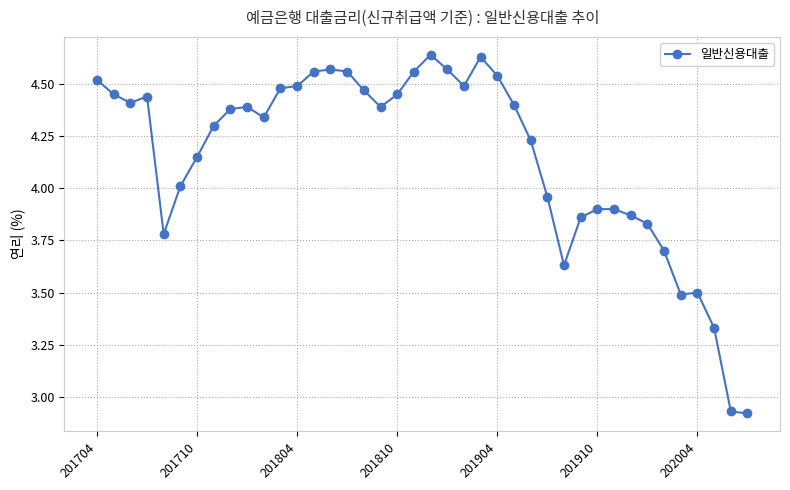

How many categories are shown in the chart?

40